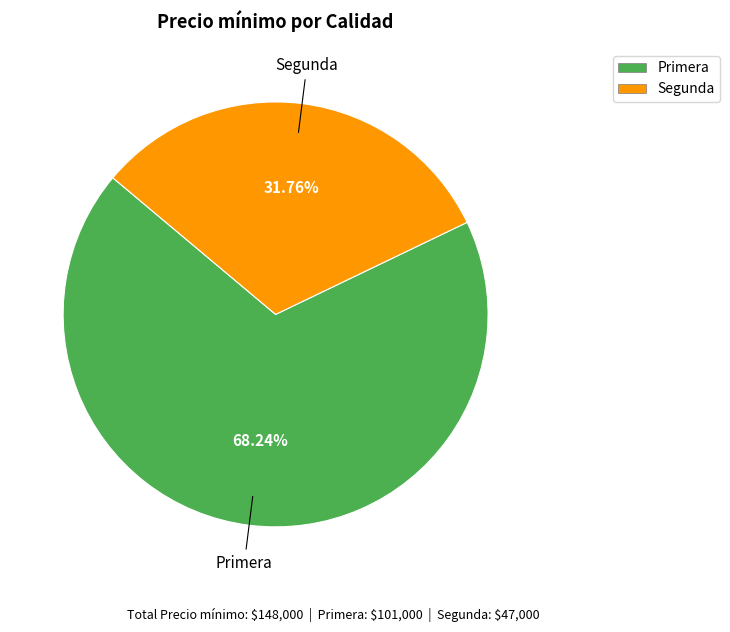

Between Primera and Segunda, which is larger?

Primera